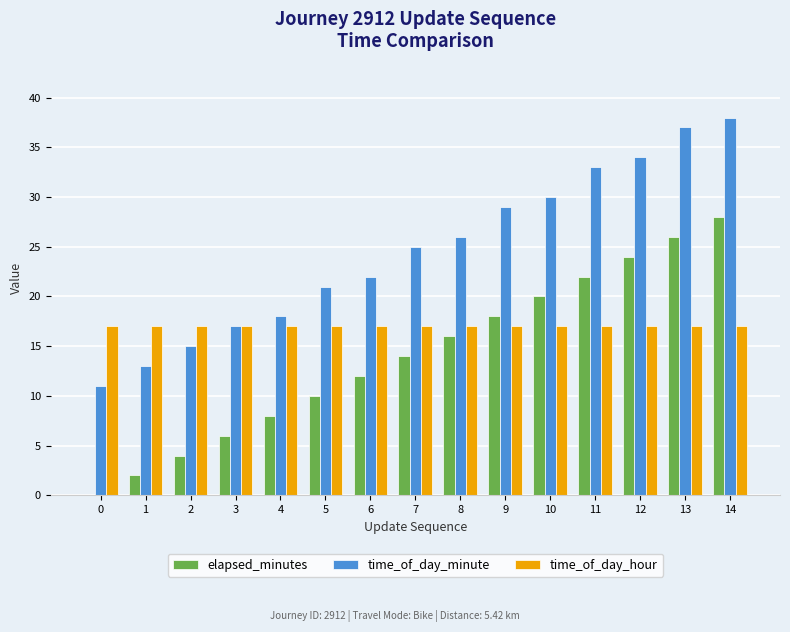

What is the highest value of the elapsed_minutes series?

28